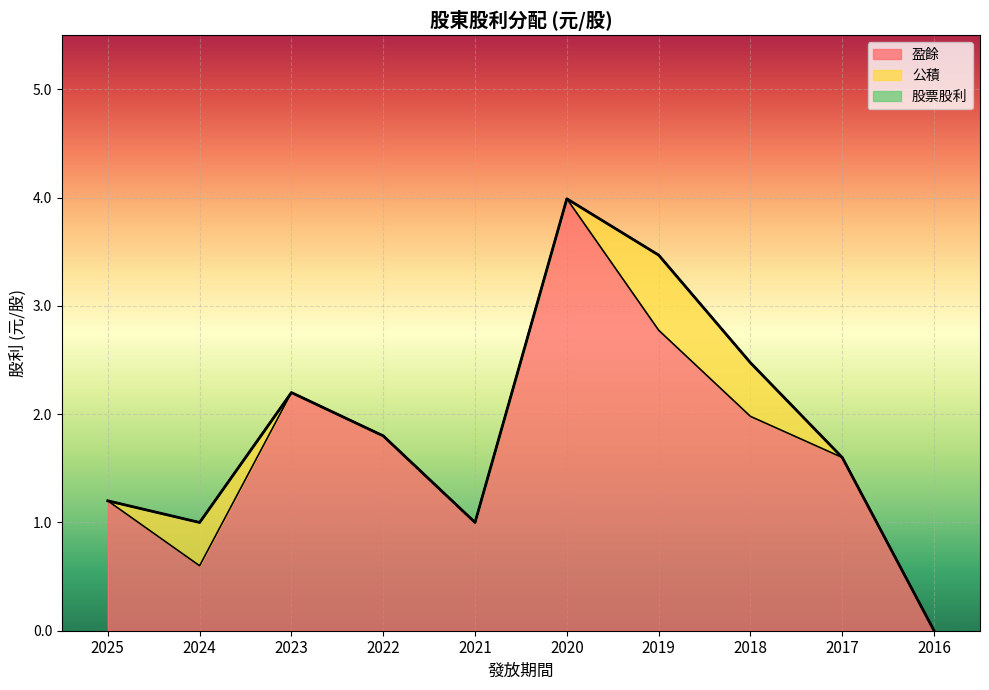

How many interior local valleys does the 盈餘 series have?

2